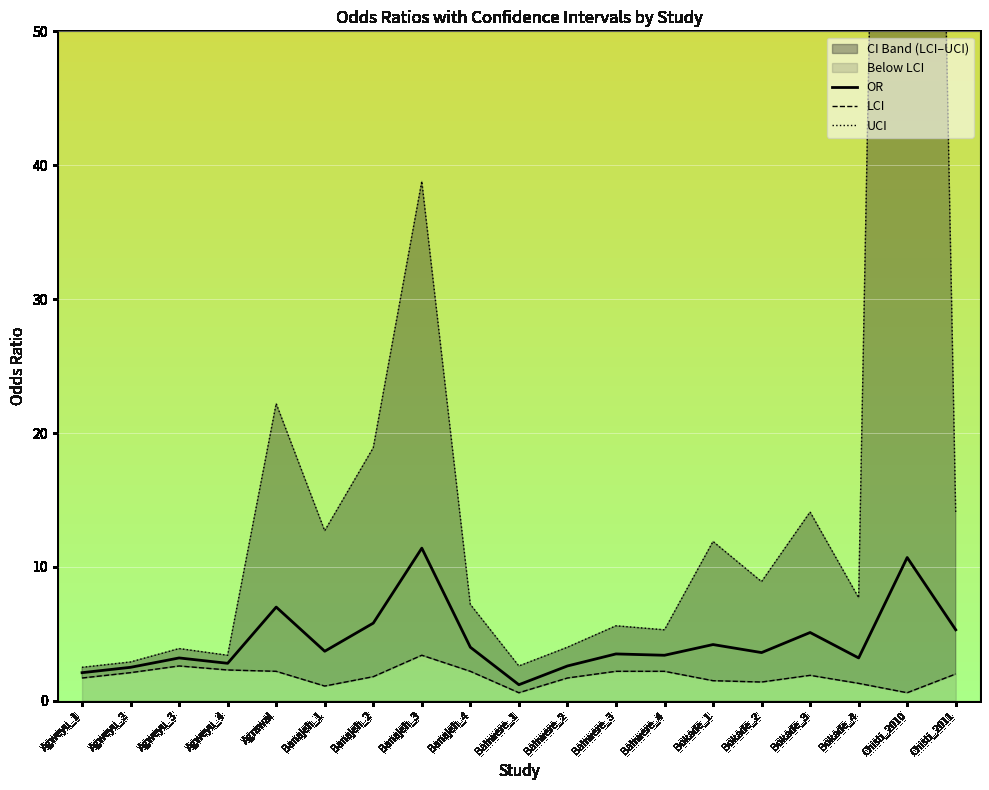

What is the highest value of the LCI series?

3.4